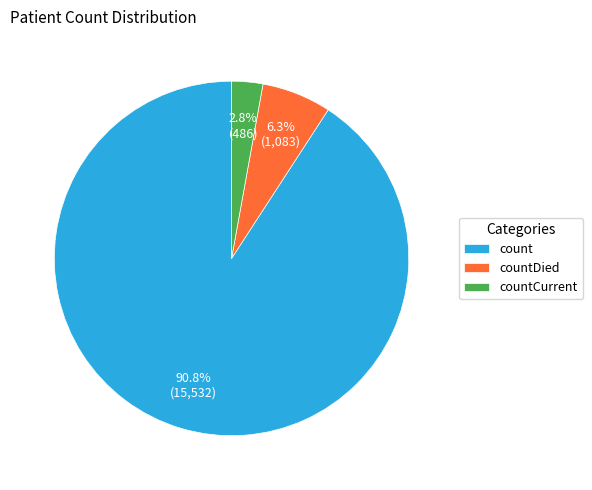

To the nearest percent, what portion does count represent?

91%